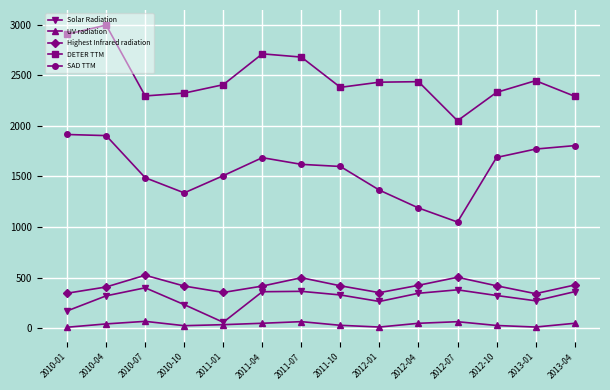

Does the chart display data point markers on the line(s)?

Yes